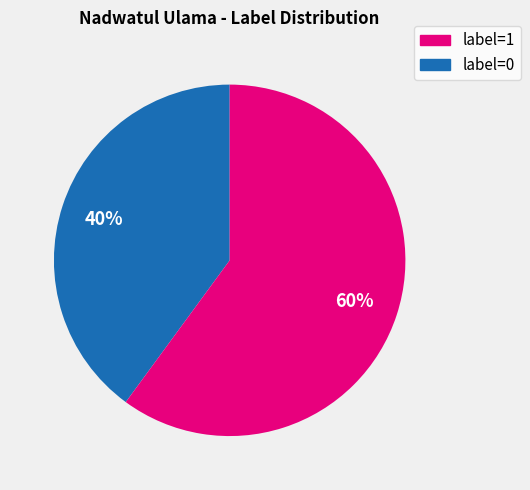

To the nearest percent, what is the difference between the largest and smallest slice percentages?

20%